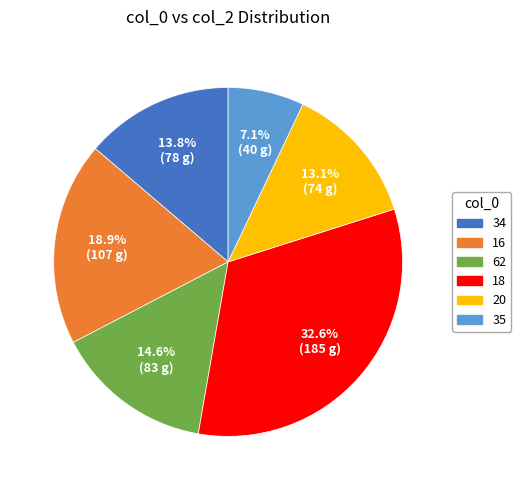

Do 34 and 16 together represent more than half of the pie?

No